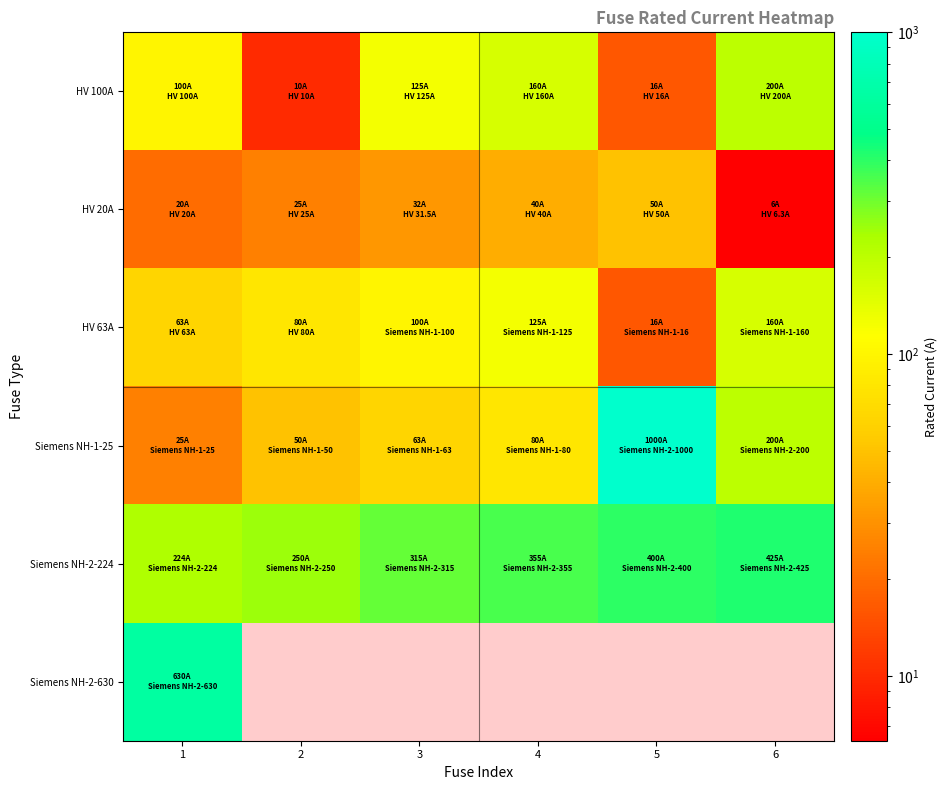

How many values in the HV 63A series exceed 100?

2